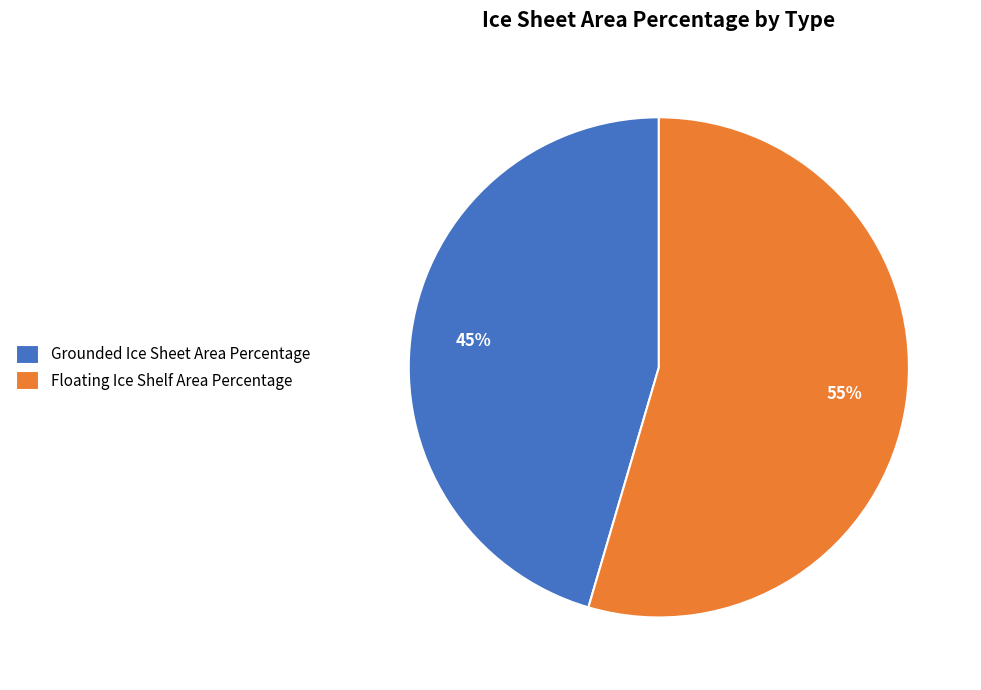

Is there a majority slice in this chart?

Yes